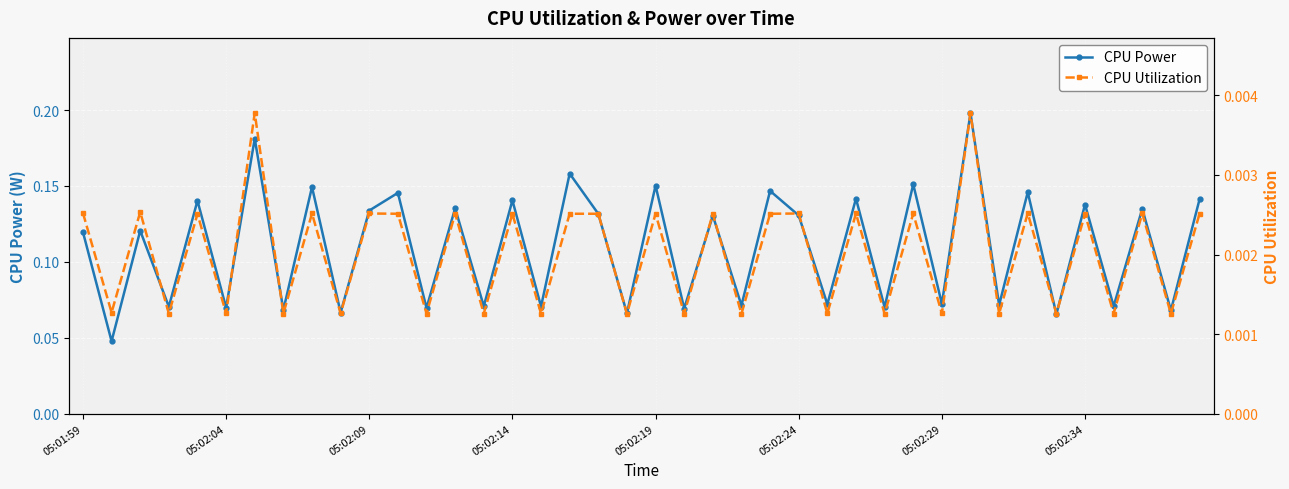

Which series has the largest total across all categories?

CPU Power